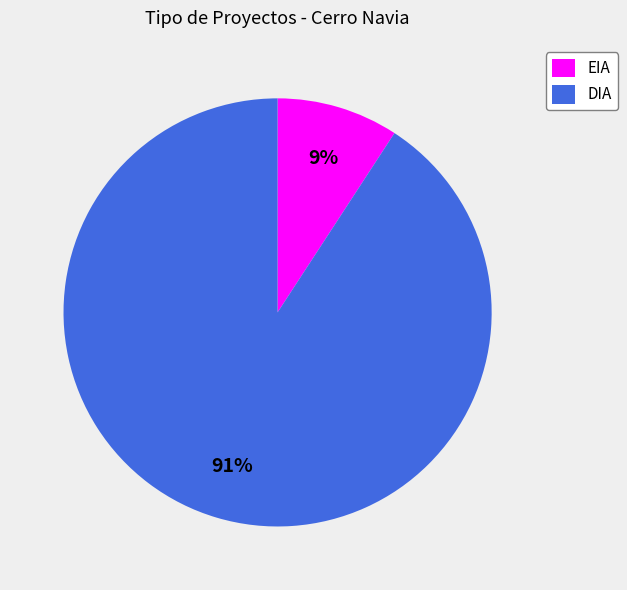

What percentage is the EIA slice, to the nearest percent?

9%